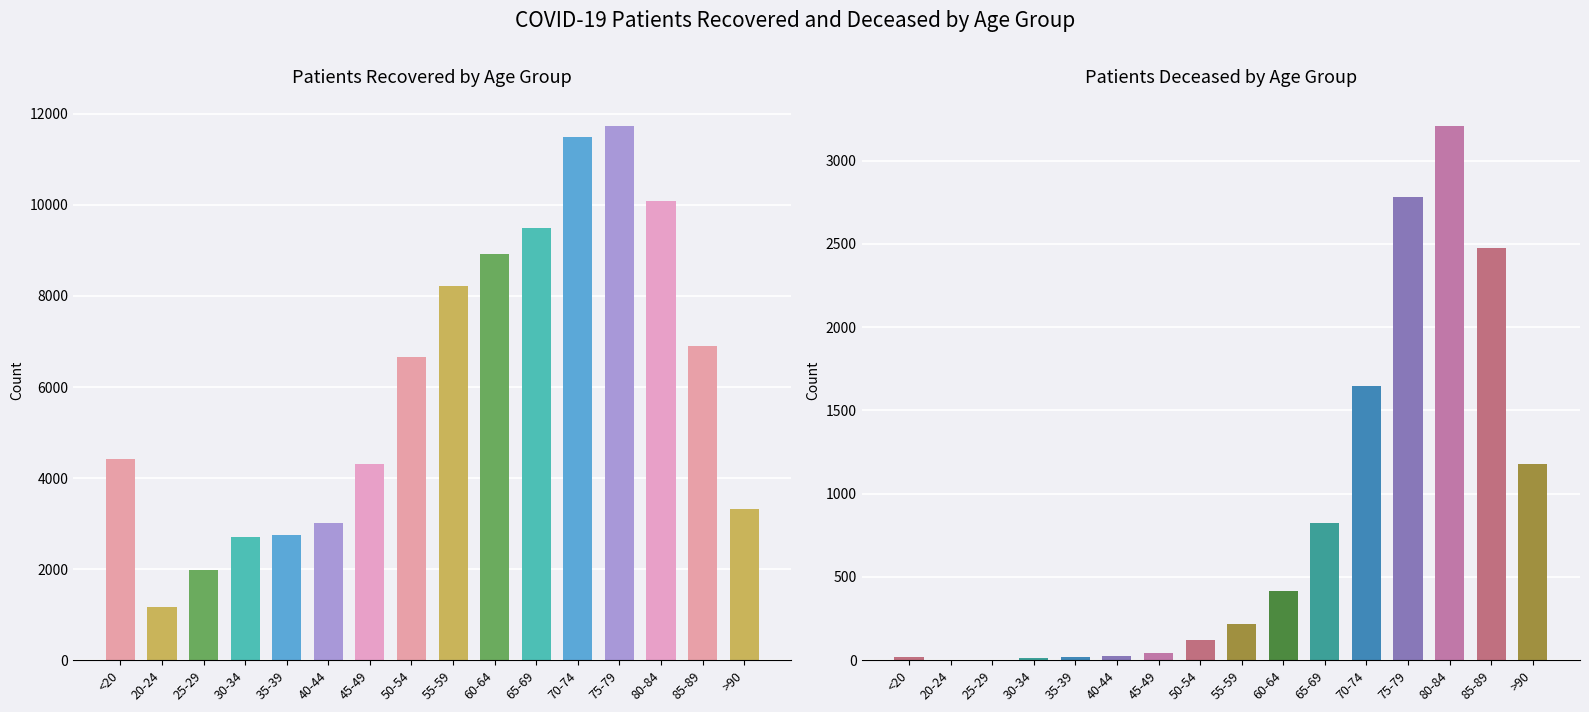

What position from the left is 40-44?

6